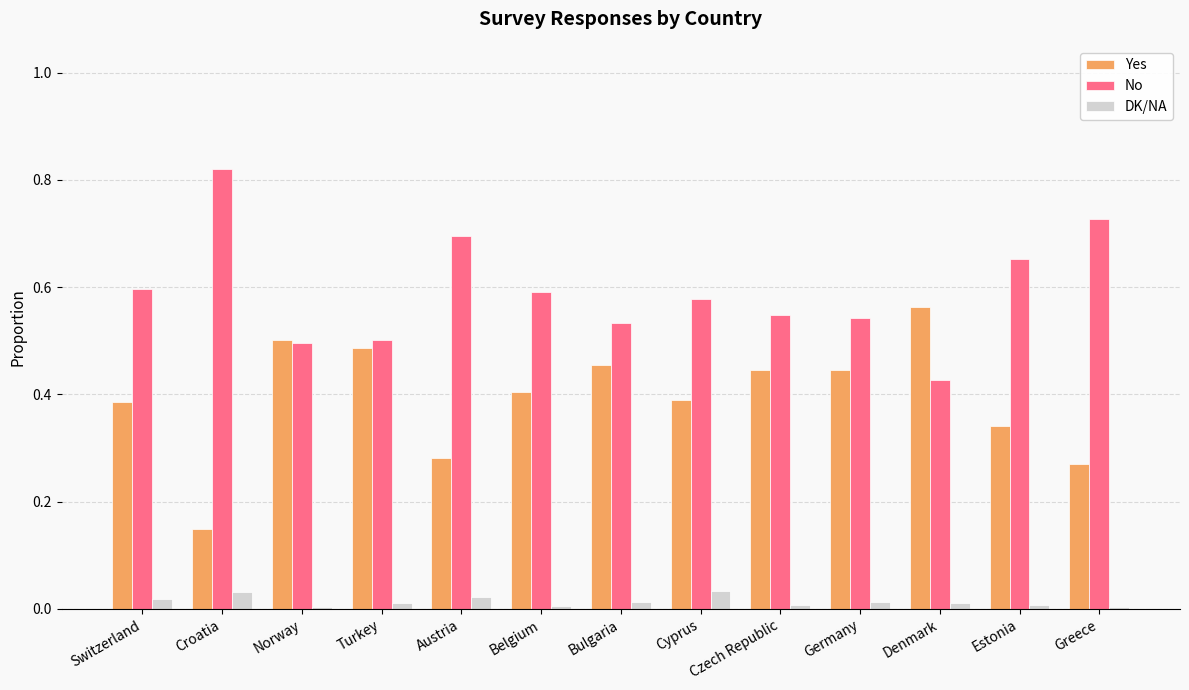

What is the sum of all Yes values?

5.1